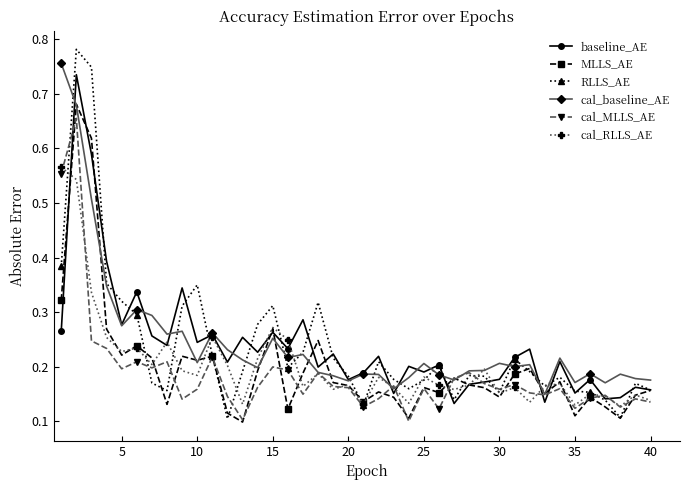

True or false: baseline_AE has more than 1 points higher than both neighbors.

True